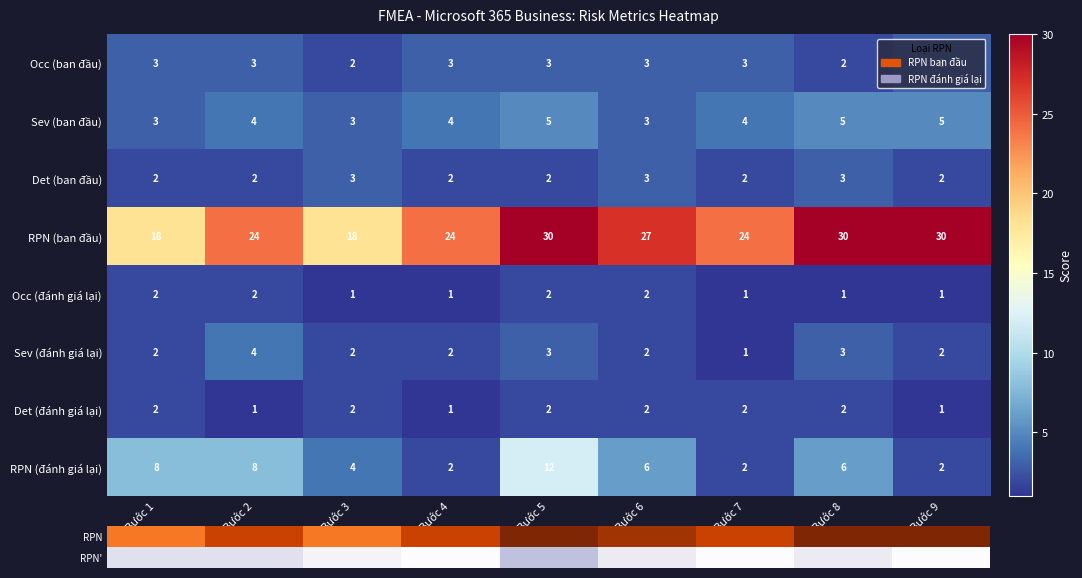

Which series has the largest total across all categories?

RPN (ban đầu)